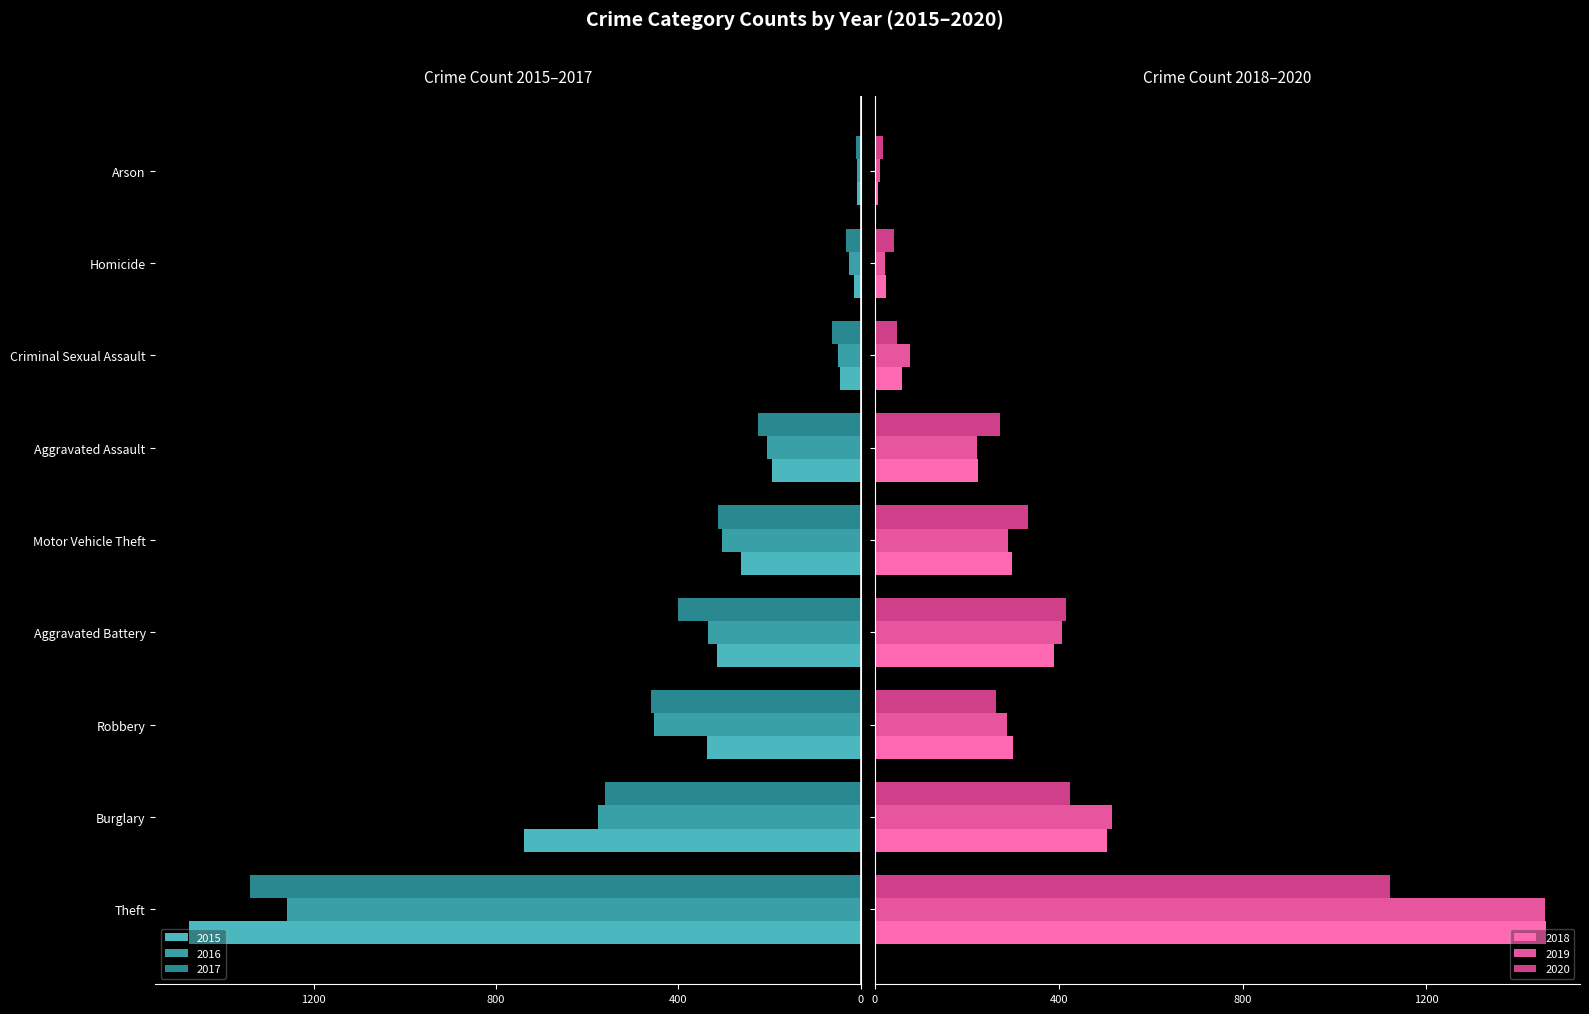

Between Arson and Robbery, which series saw the biggest shift?

2017